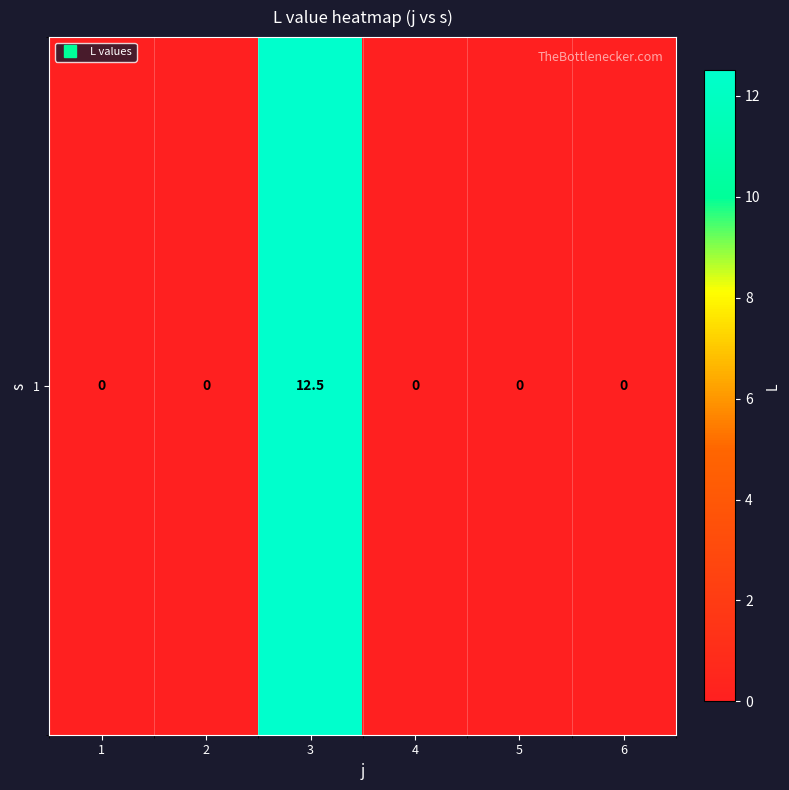

At which label is the value closest to 6?

1